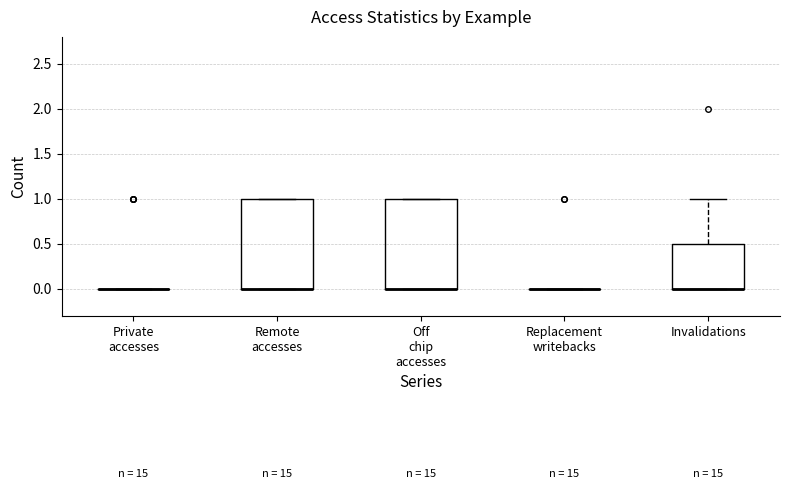

Reading left to right, transcribe this box plot: for each box, give where its median line is, the range the box spans, and where its two whiskers end, as read against the y-axis. The values are not printed on the chart, so give them approximately, as read against the axis.

Private accesses: box collapsed to a line at 0.0, whiskers 0.0 to 0.0
Remote accesses: median 0.0 (drawn on the box's lower edge), box 0.0 to 1.0, whiskers 0.0 to 1.0
Off chip accesses: median 0.0 (drawn on the box's lower edge), box 0.0 to 1.0, whiskers 0.0 to 1.0
Replacement writebacks: box collapsed to a line at 0.0, whiskers 0.0 to 0.0
Invalidations: median 0.0 (drawn on the box's lower edge), box 0.0 to 0.5, whiskers 0.0 to 1.0